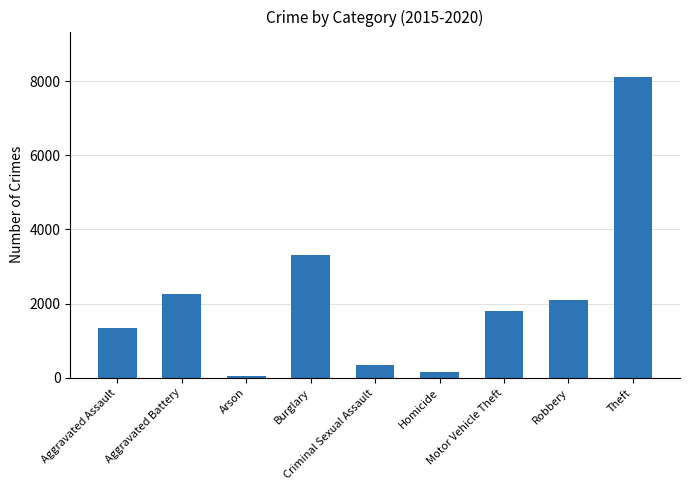

Rank the categories by value from highest to lowest.

Theft, Burglary, Aggravated Battery, Robbery, Motor Vehicle Theft, Aggravated Assault, Criminal Sexual Assault, Homicide, Arson